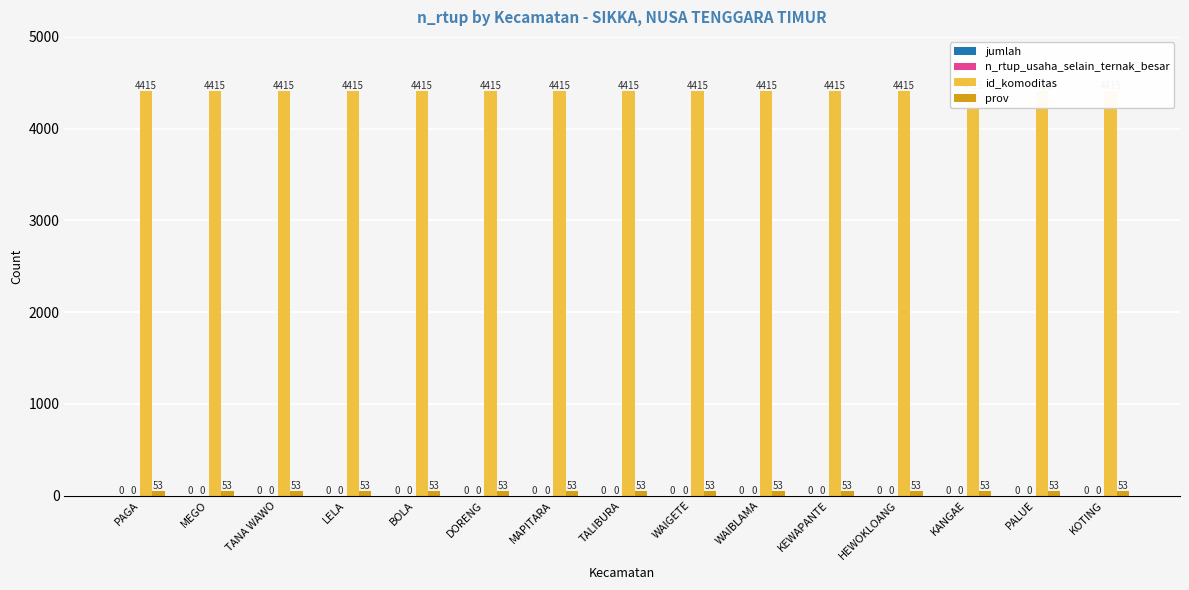

At which label is jumlah closest to 0?

PAGA